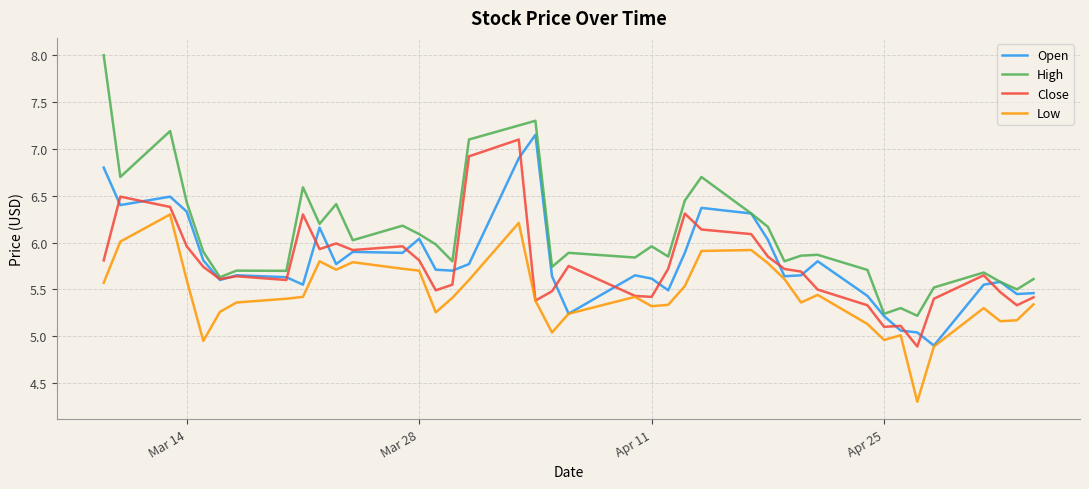

Which series has the widest spread of values?

High